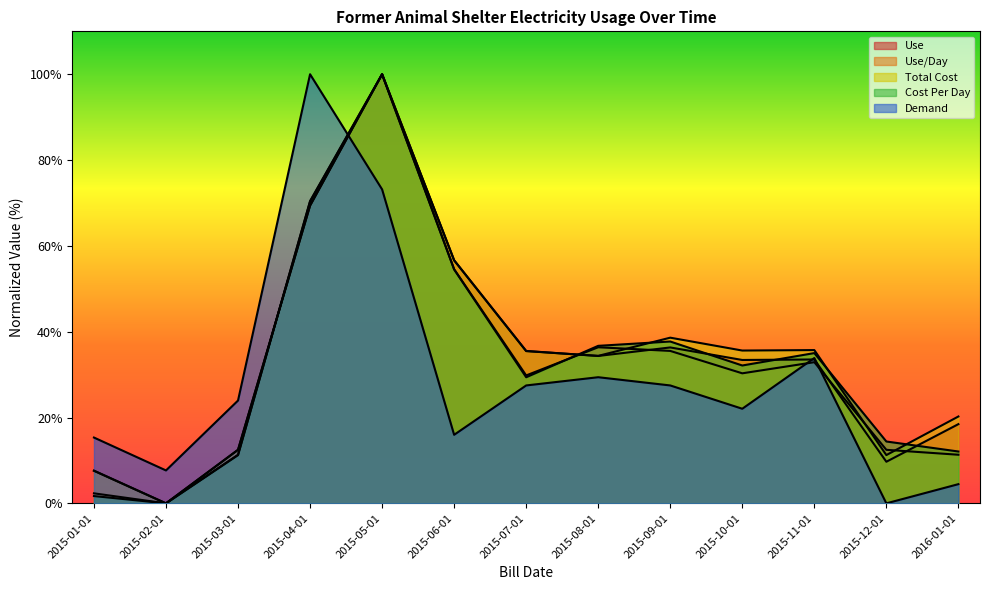

What is the spread (max minus min) of values at 2015-11-01?

2.8